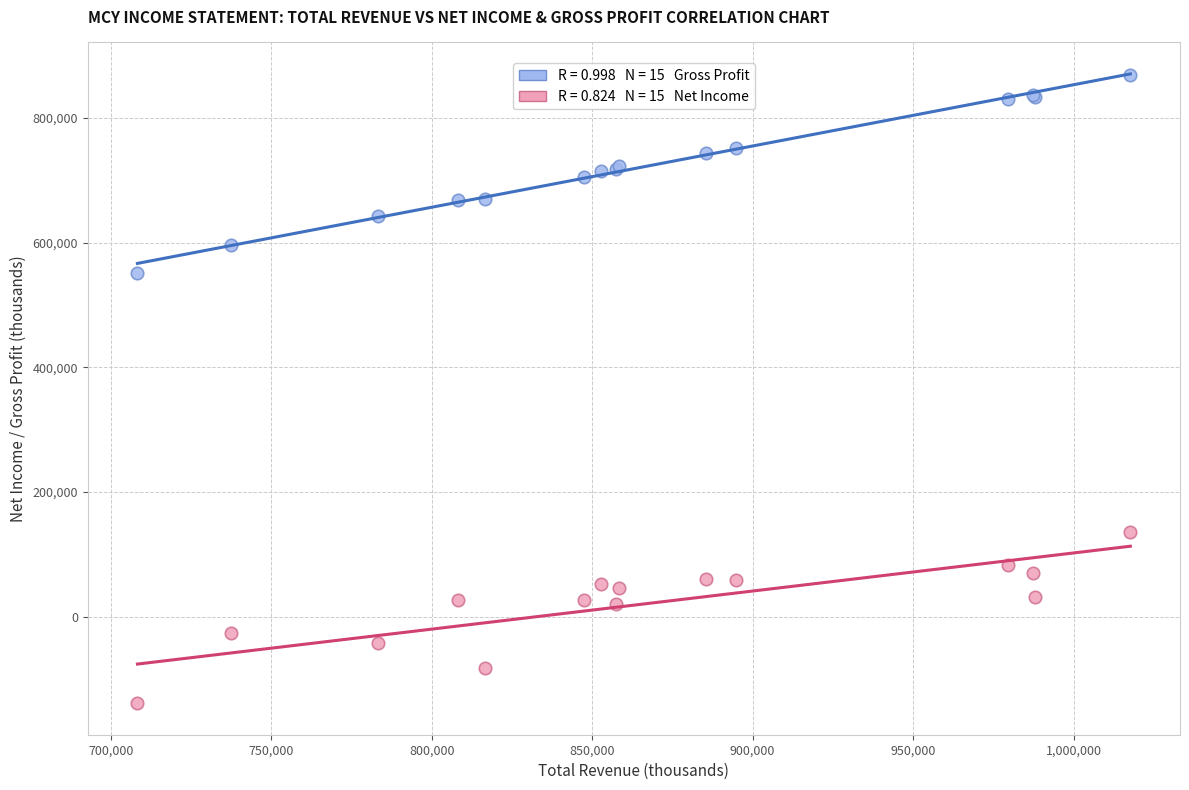

Across all series, what Y value is closest to 365050?

551800